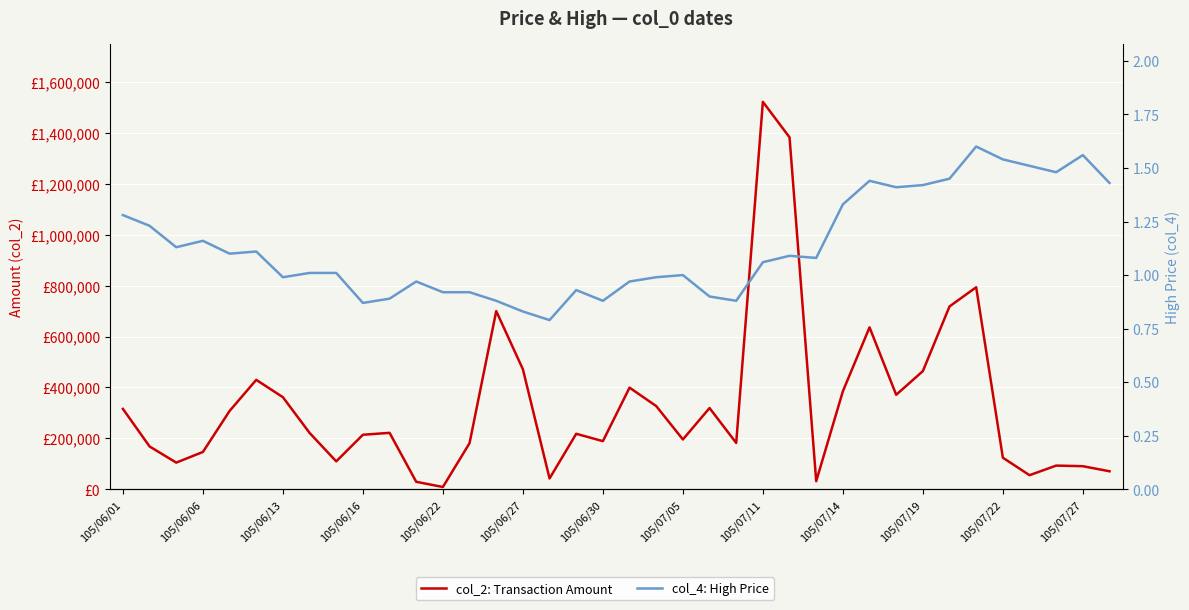

How many interior local valleys does the col_4: High Price series have?

10